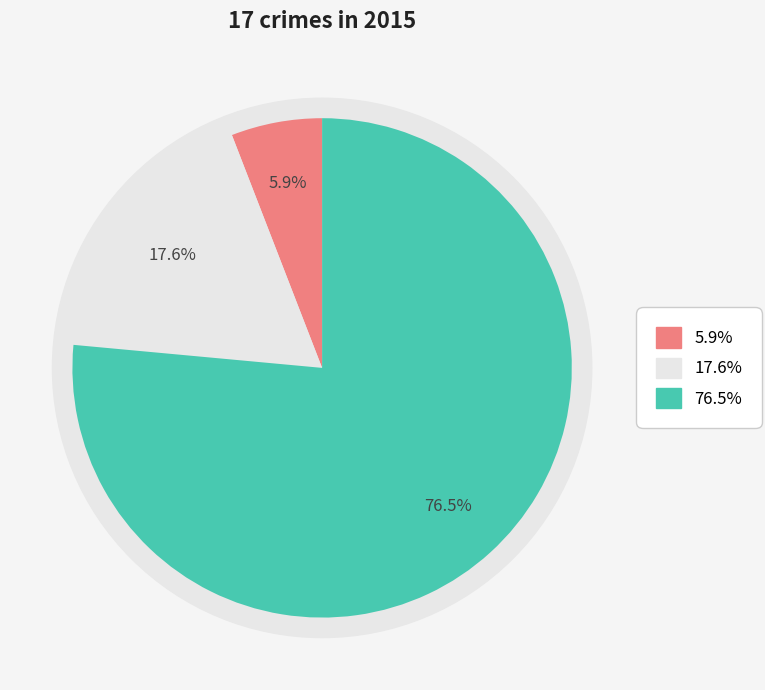

What percentage is the Aggravated Assault slice, to the nearest percent?

6%